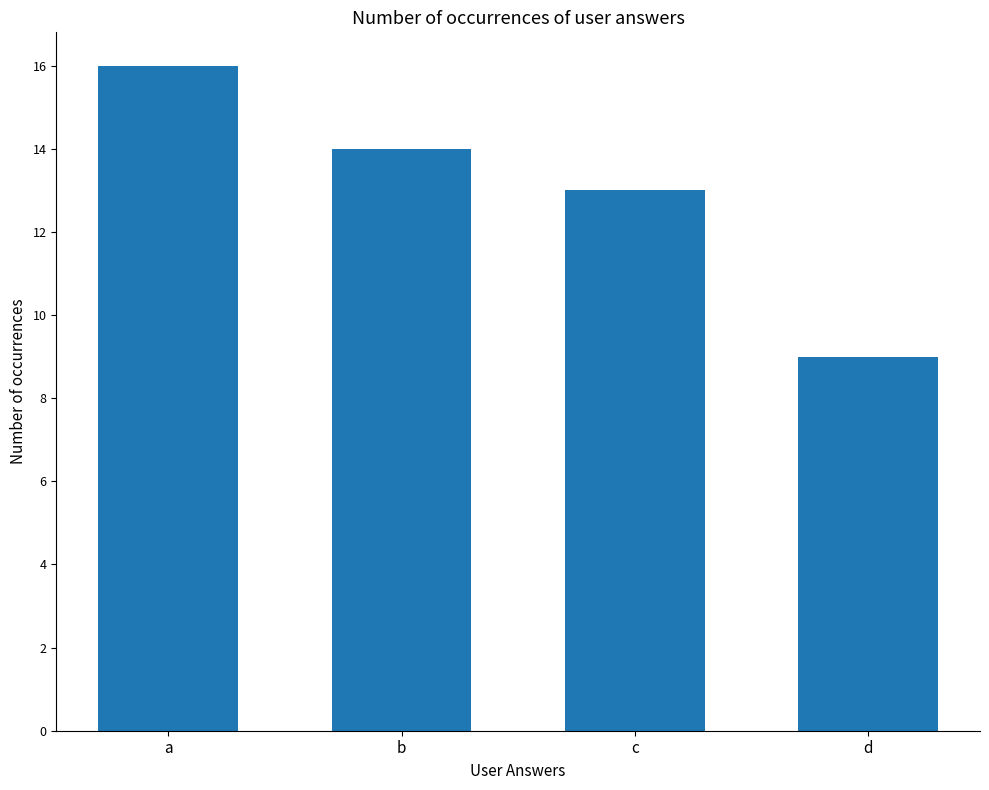

Between b and a, which is larger?

a